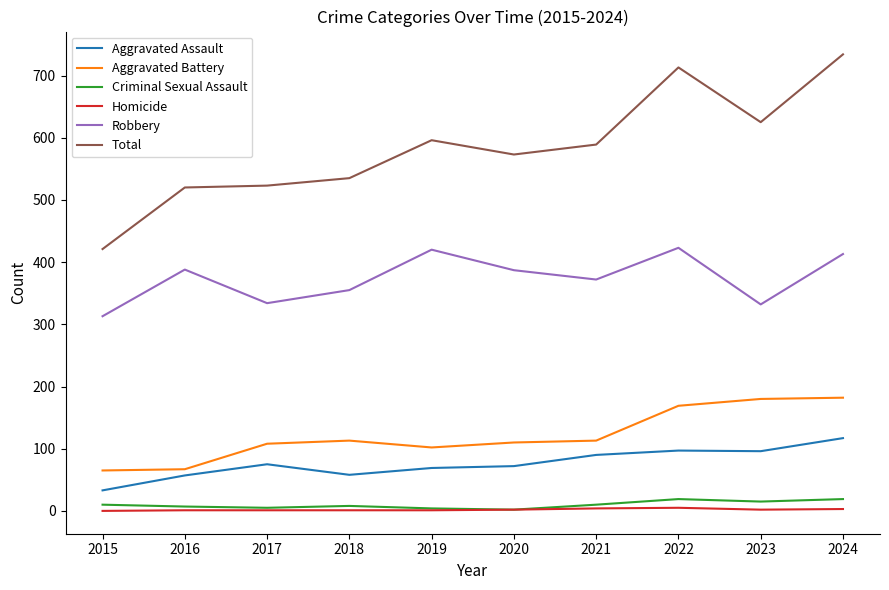

Where is Total nearest to the value 577?

2020